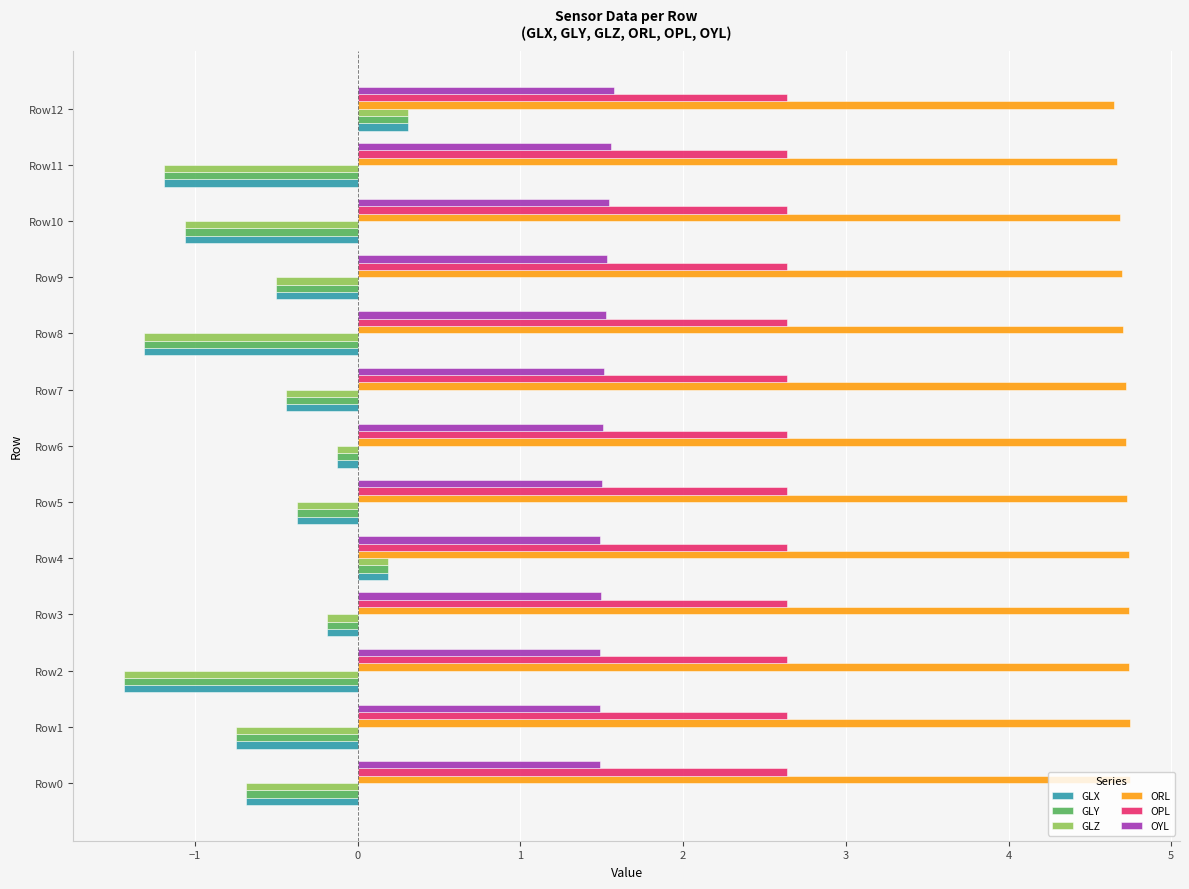

The value of OPL at Row5 is 3.7. True or false?

False